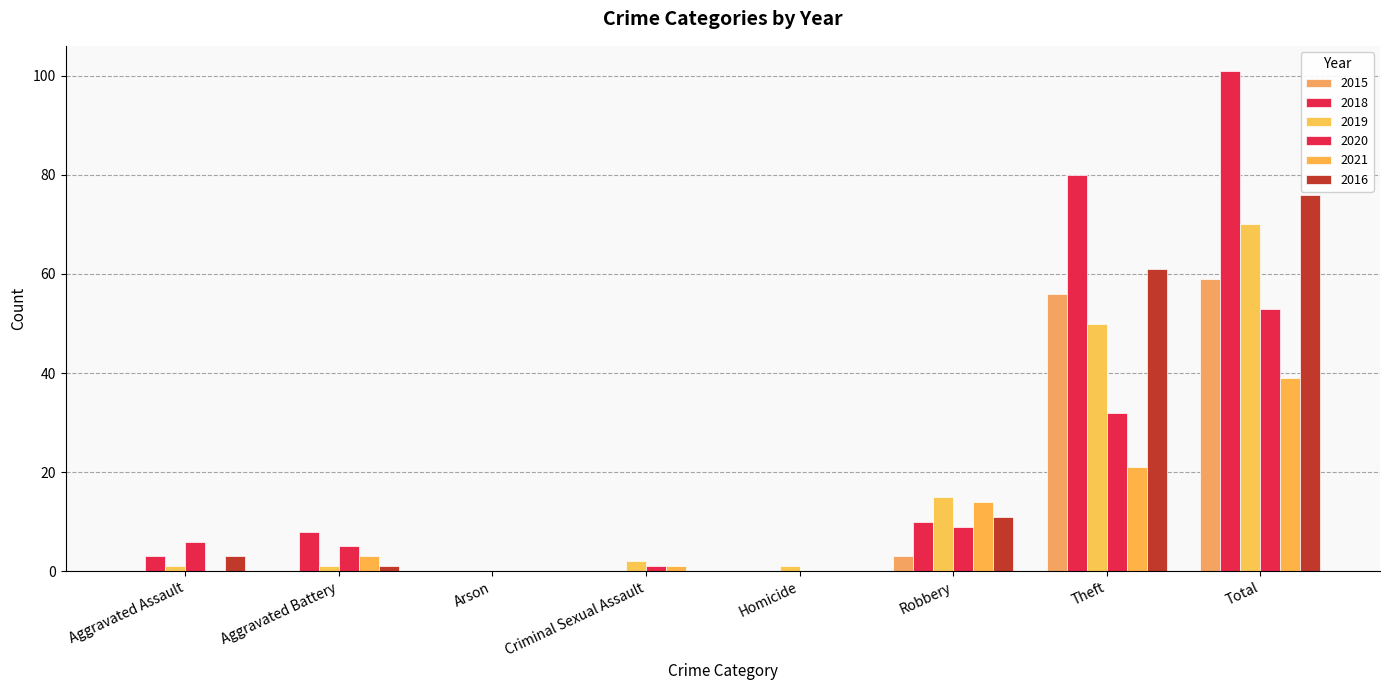

What is the sum of all 2015 values?

118